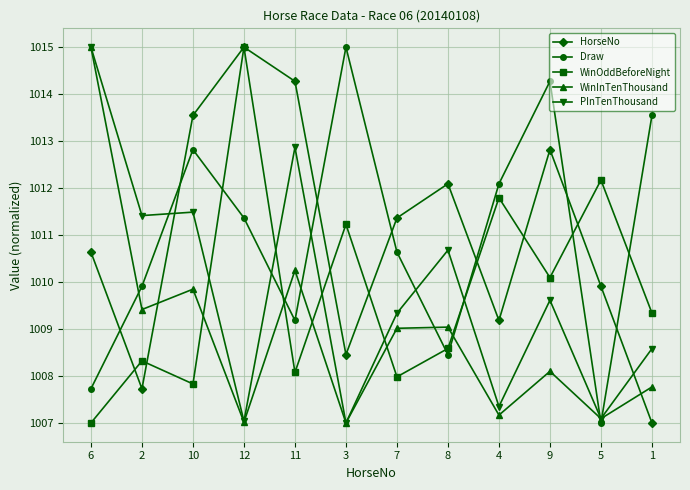

How many interior local peaks does the PInTenThousand series have?

4